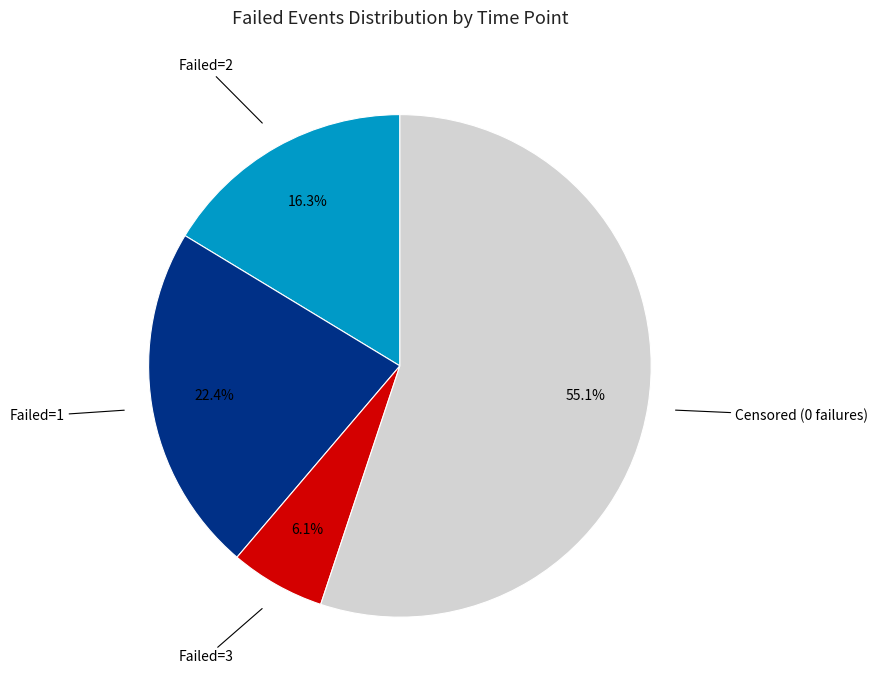

Is there any slice that represents more than half of the pie?

Yes